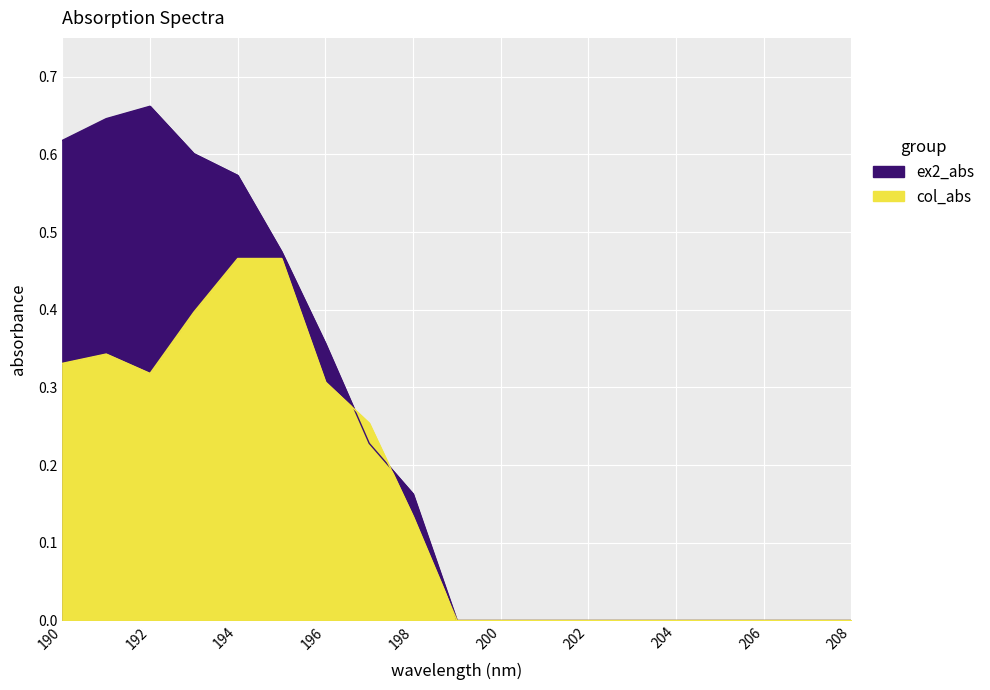

What is the sum of all ex2_abs values?

4.3